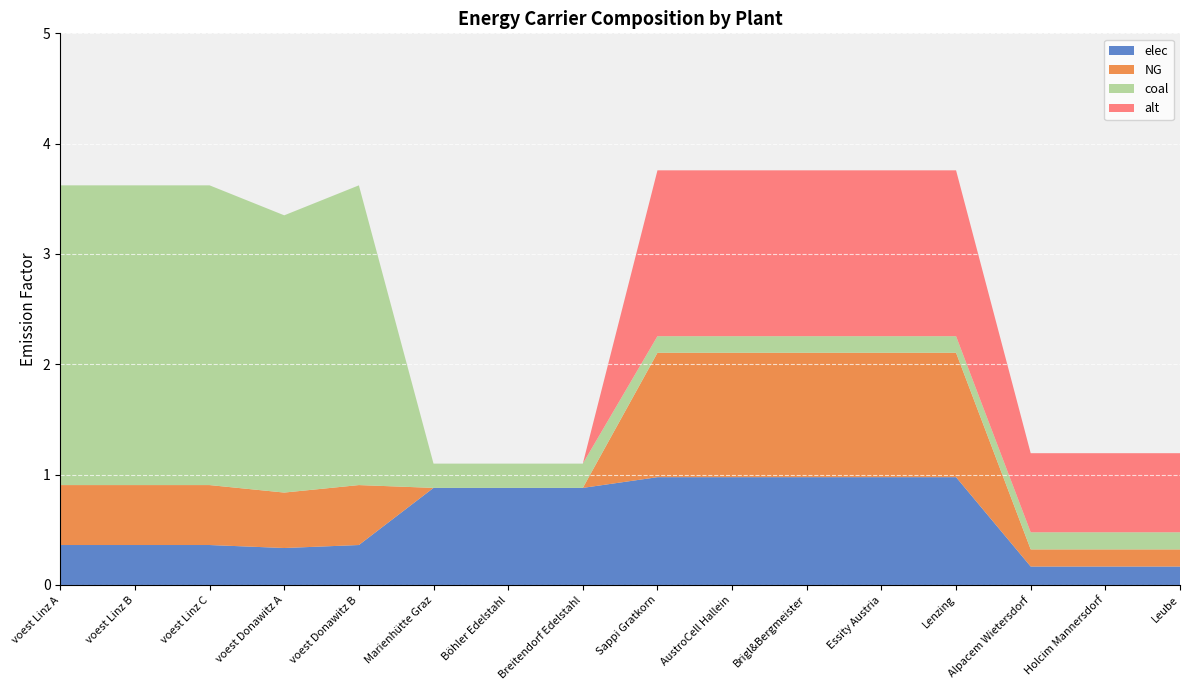

What is the approximate value of elec at voest Linz A?

0.4